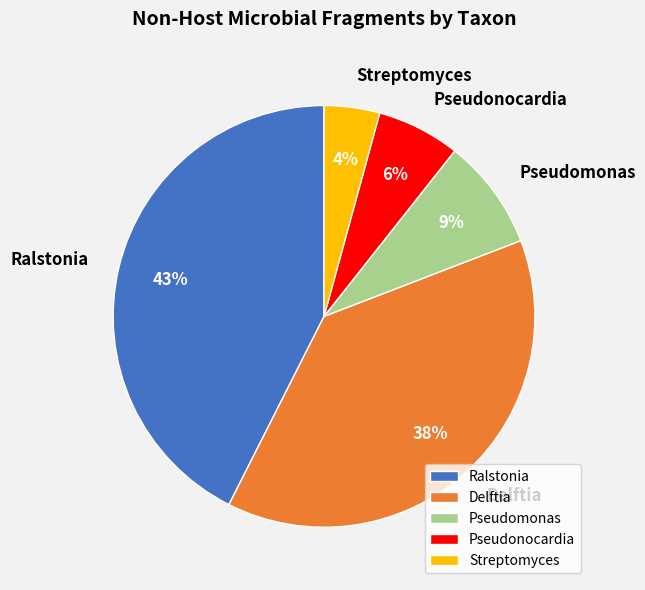

Do Pseudomonas and Streptomyces together represent more than half of the pie?

No